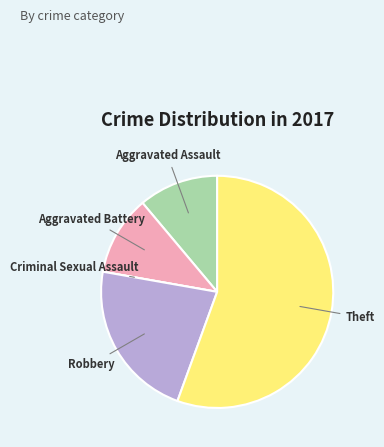

Which category has the biggest portion of the pie?

Theft